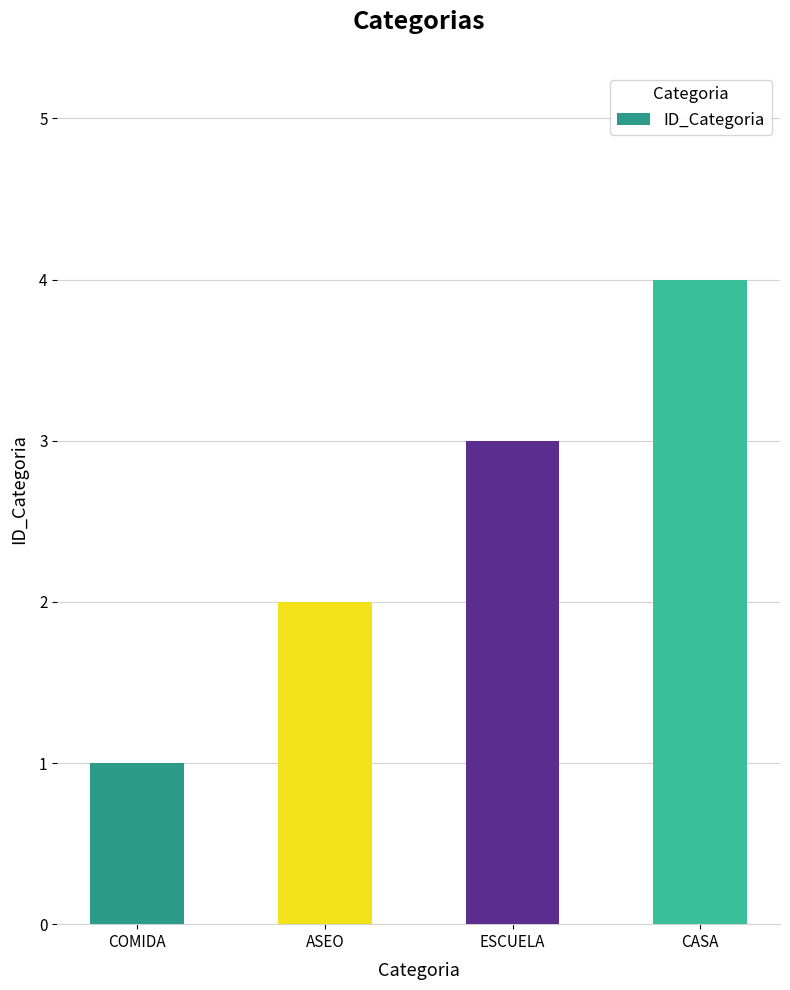

Rank the categories by value from lowest to highest.

COMIDA, ASEO, ESCUELA, CASA